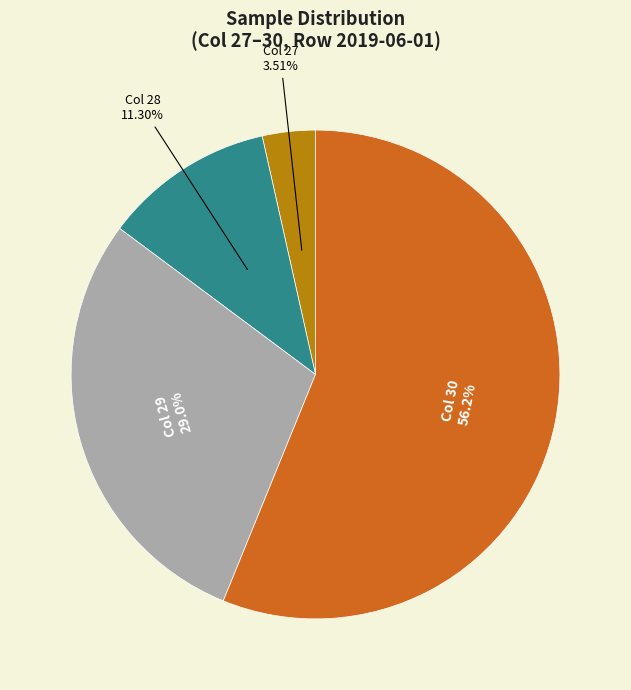

Combined, do Col 30 and Col 28 account for over 50%?

Yes